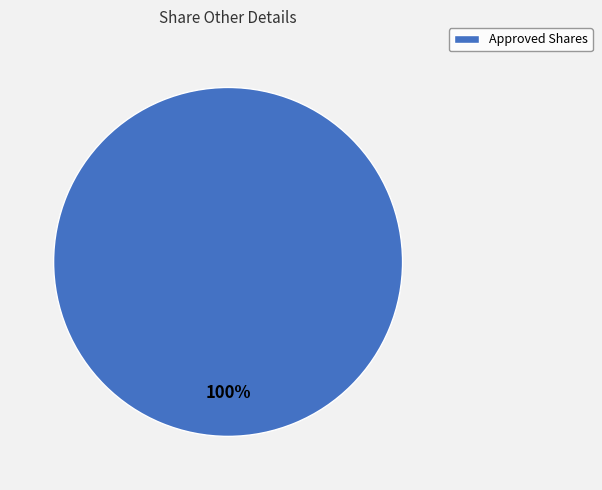

Is it true that Approved Shares is 100% of the pie?

True